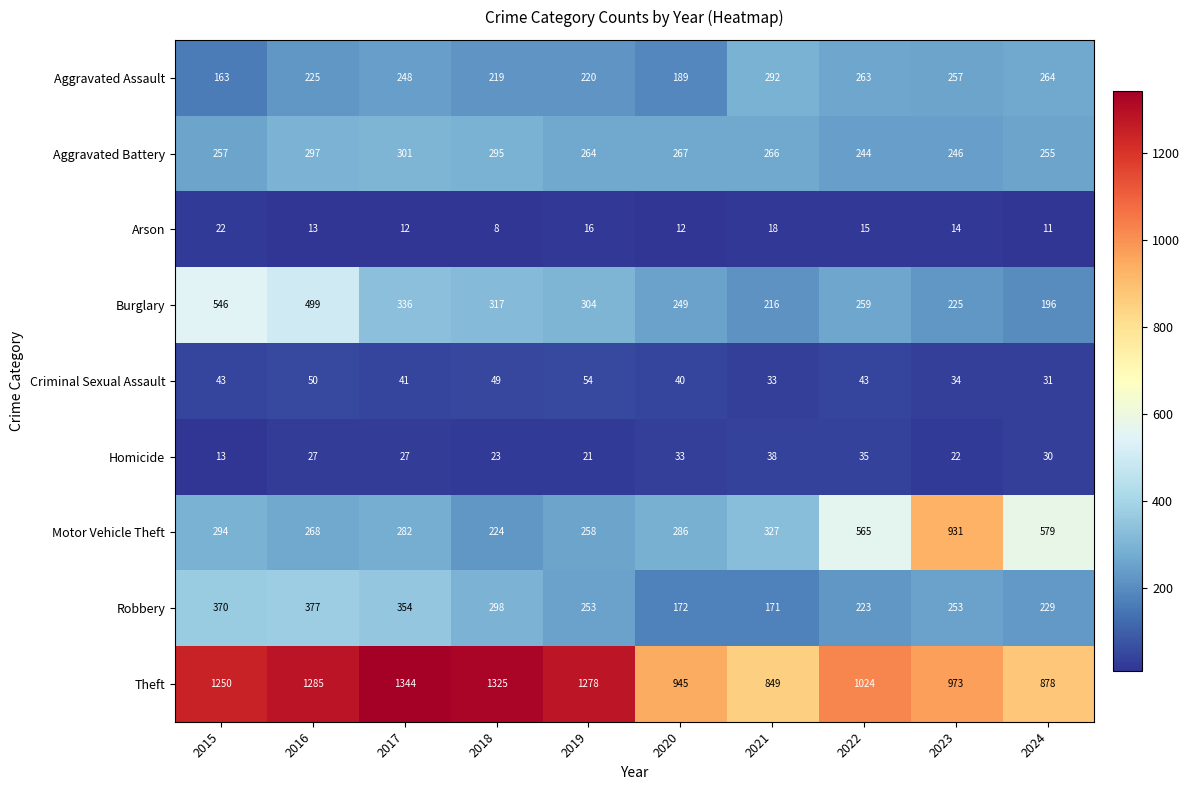

Is it true that Aggravated Assault equals 158 at 2022?

False